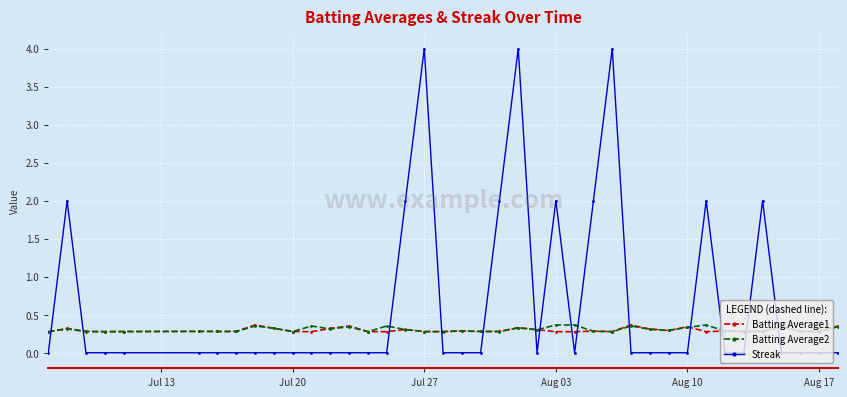

How many categories are shown in the chart?

40